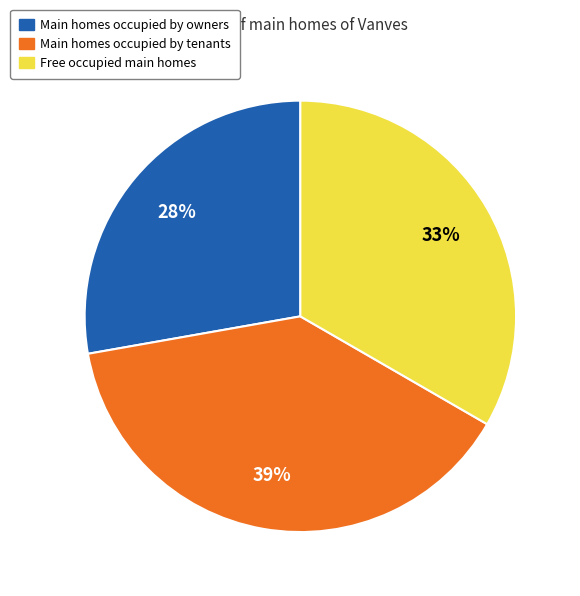

Is there any slice that represents more than half of the pie?

No